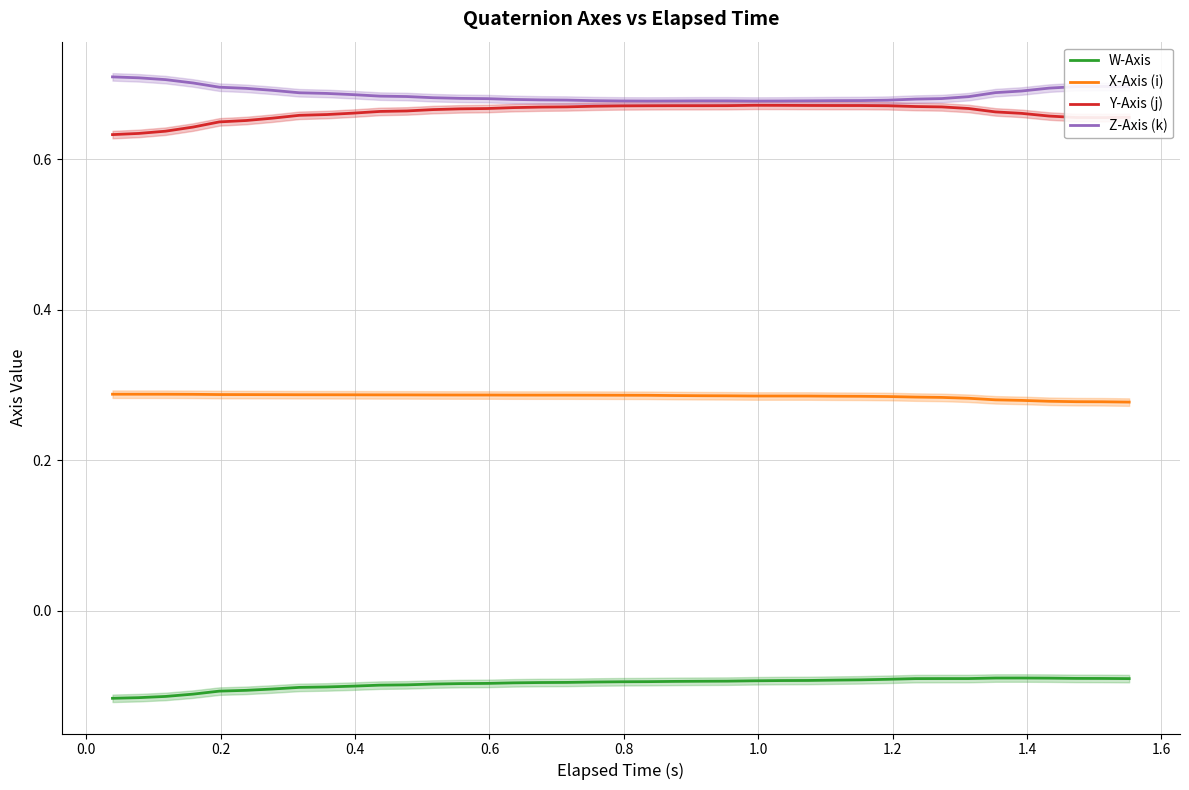

True or false: W-Axis and Y-Axis (j) intersect in this chart.

False